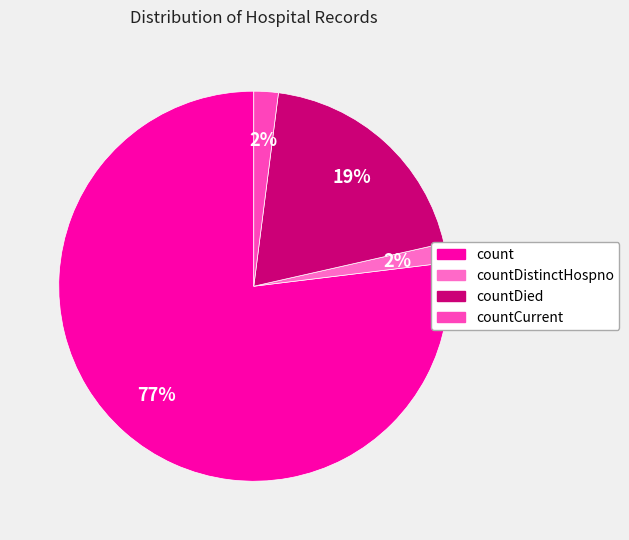

Rank the categories by value from highest to lowest.

count, countDied, countCurrent, countDistinctHospno